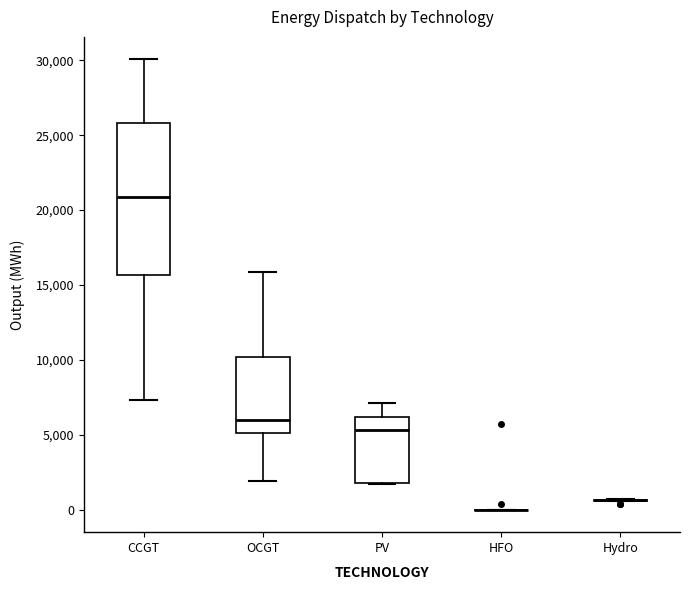

Reading left to right, transcribe this box plot: for each box, give where its median line is, the range the box spans, and where its two whiskers end, as read against the y-axis. The values are not printed on the chart, so give them approximately, as read against the axis.

CCGT: median 21000, box 15500 to 26000, whiskers 7500 to 30000
OCGT: median 6000, box 5000 to 10000, whiskers 2000 to 16000
PV: median 5500, box 2000 to 6000, whiskers 1500 to 7000
HFO: box collapsed to a line at 0, whiskers 0 to 0
Hydro: box collapsed to a line at 500, whiskers 500 to 500